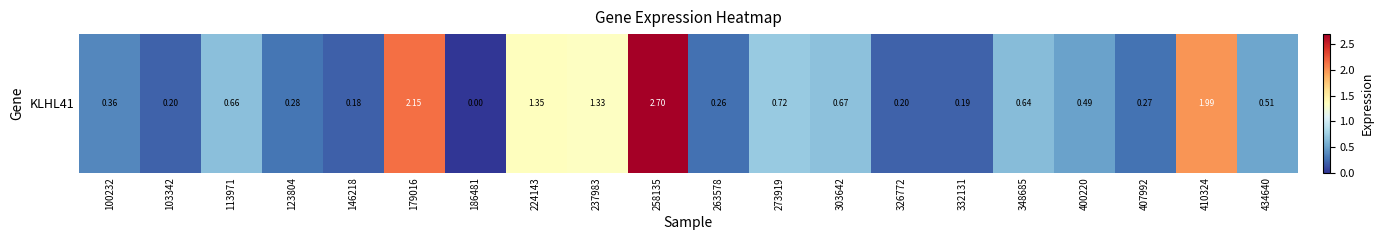

True or false: the data shows 0.4 at 434640.

False